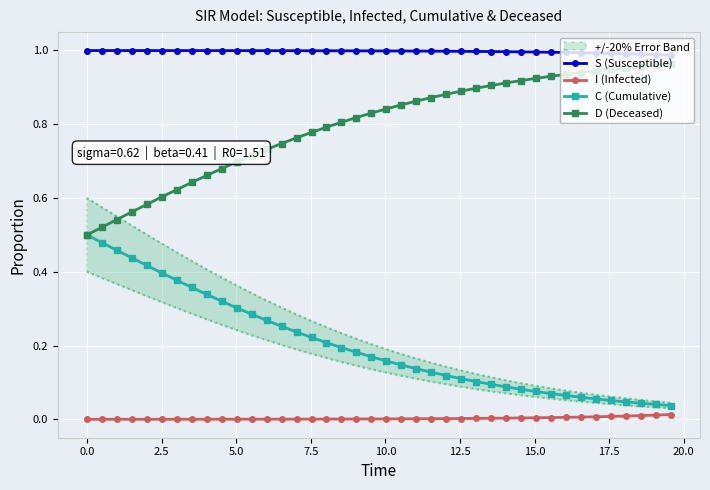

True or false: S (Susceptible) and C (Cumulative) intersect in this chart.

False